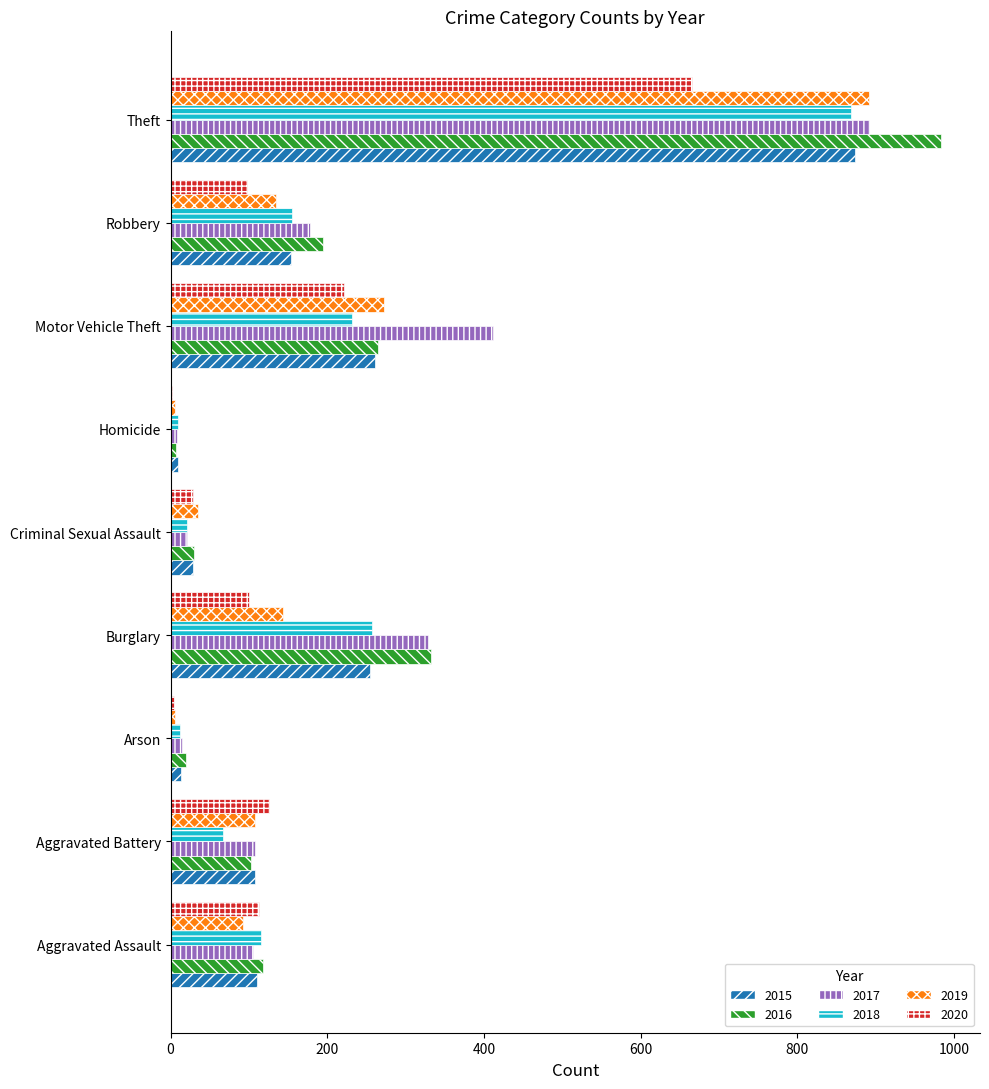

Is it true that 2016 equals 43 at Aggravated Battery?

False